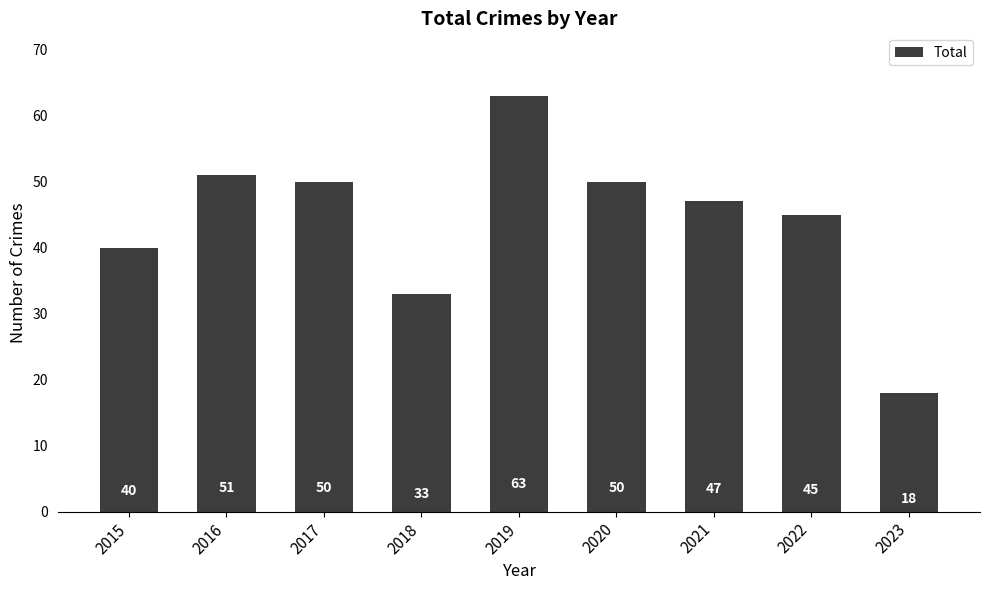

What is the average value?

44